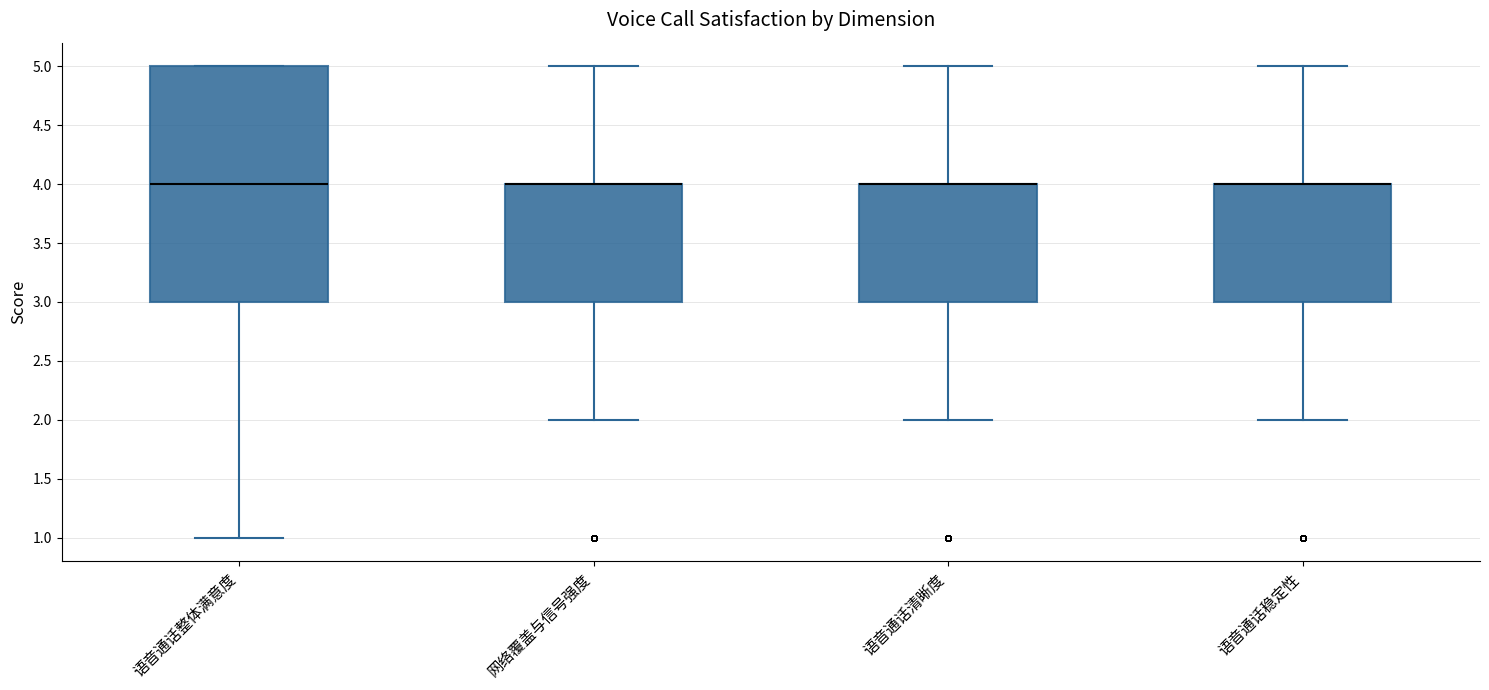

Comparing the boxes themselves (not the whiskers), which one is the tallest?

语音通话整体满意度